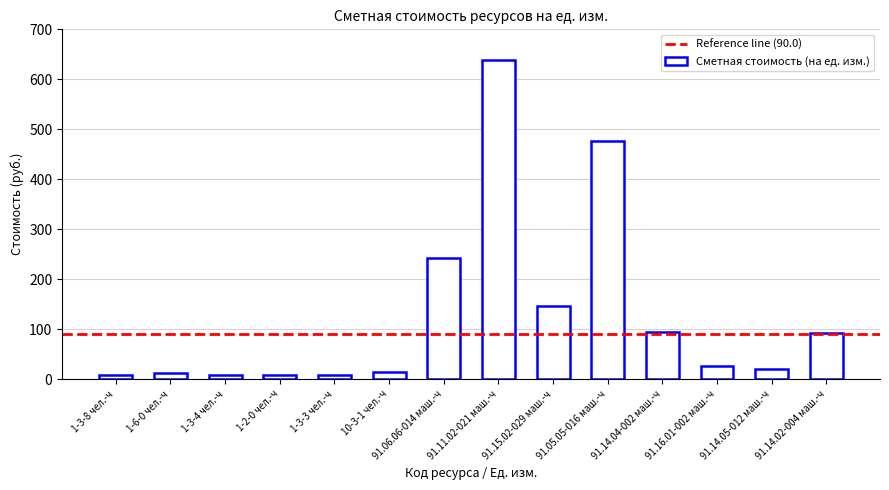

What is the value of the 1st bar from the left?

9.4